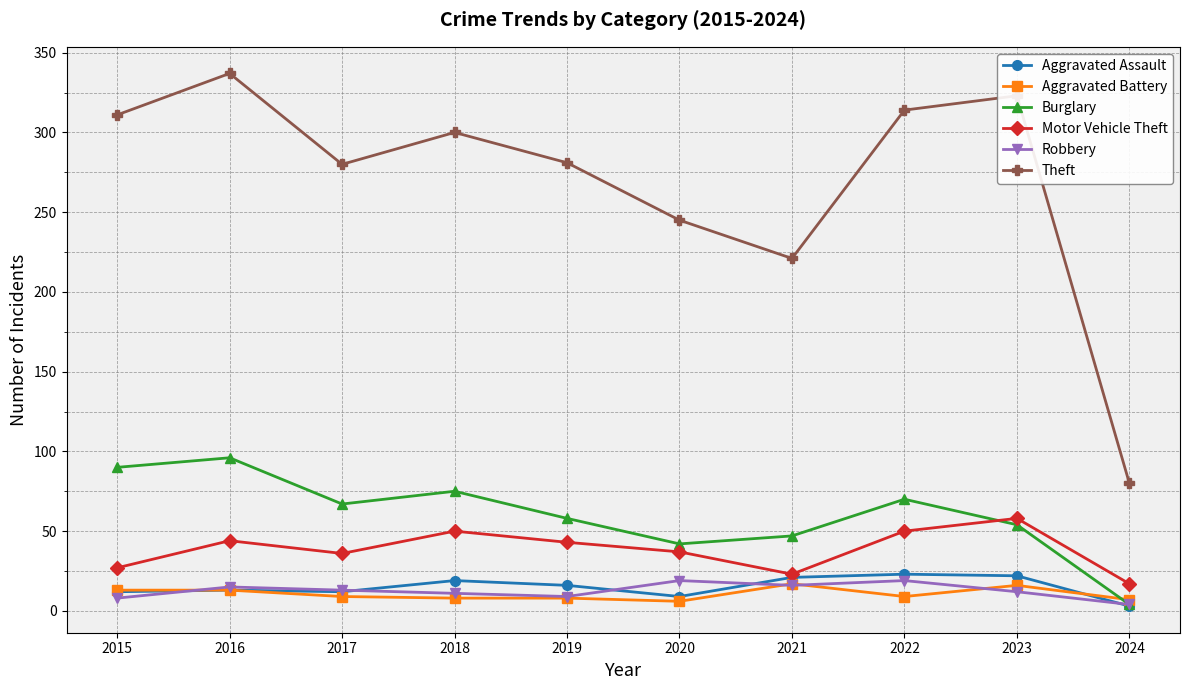

At how many categories does at least one series exceed 197?

9